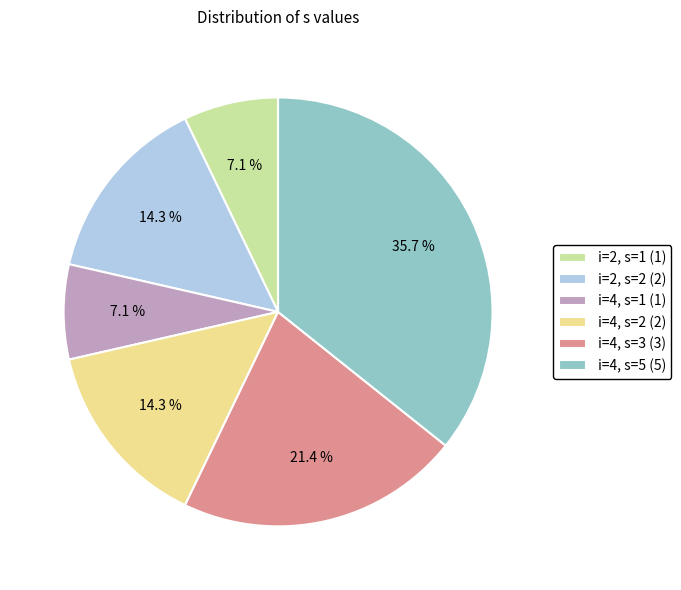

What is the ratio of the value at i=4, s=2 (2) to the value at i=4, s=1 (1)?

2.0